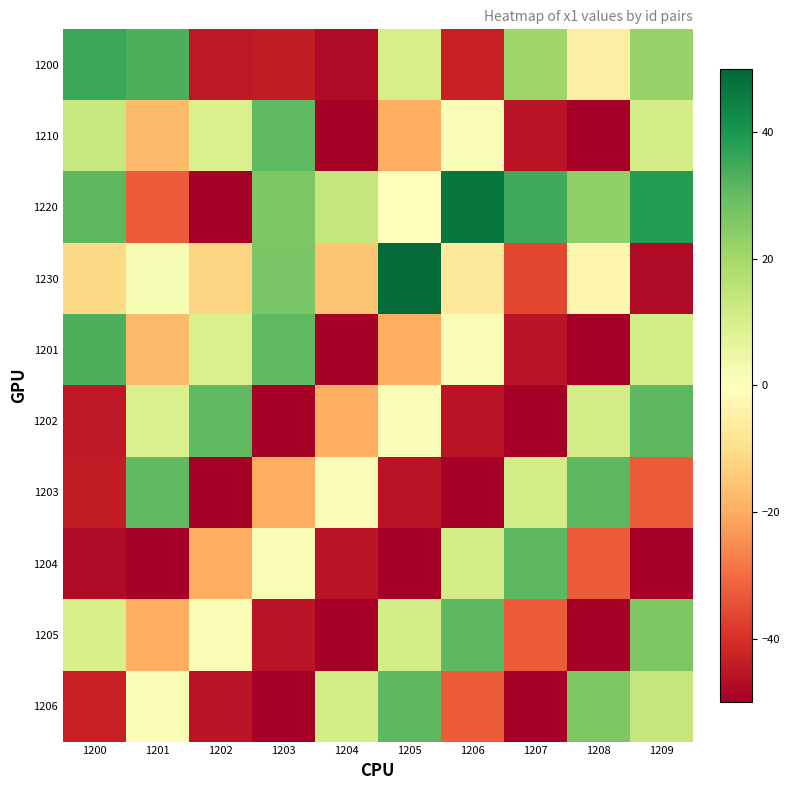

What is the spread (max minus min) of values at 1208?

80.7